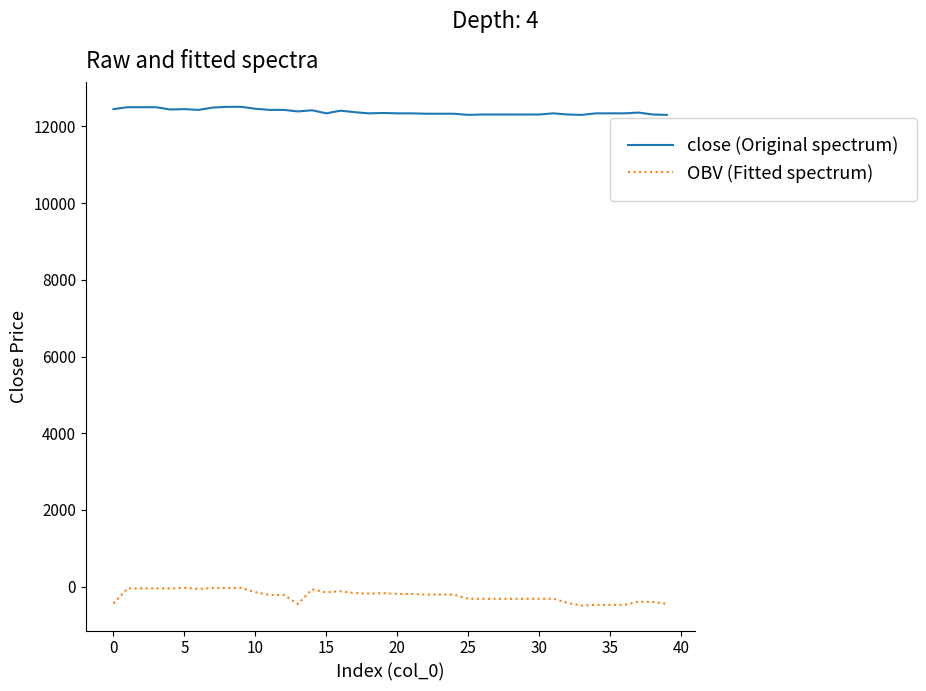

Rank the series by their maximum value, from lowest to highest.

OBV (Fitted spectrum), close (Original spectrum)